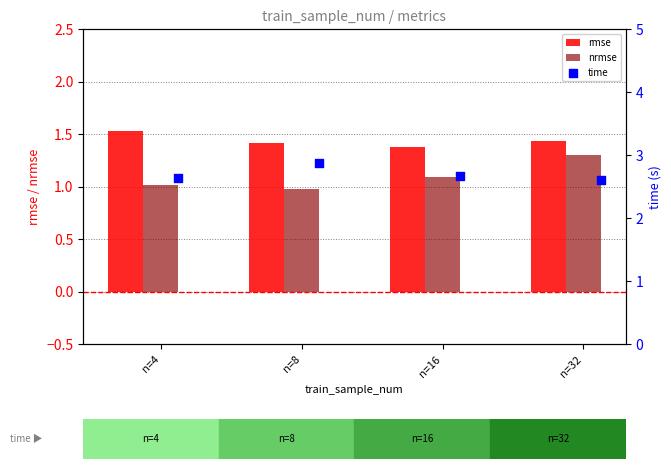

Which series has the largest total across all categories?

time